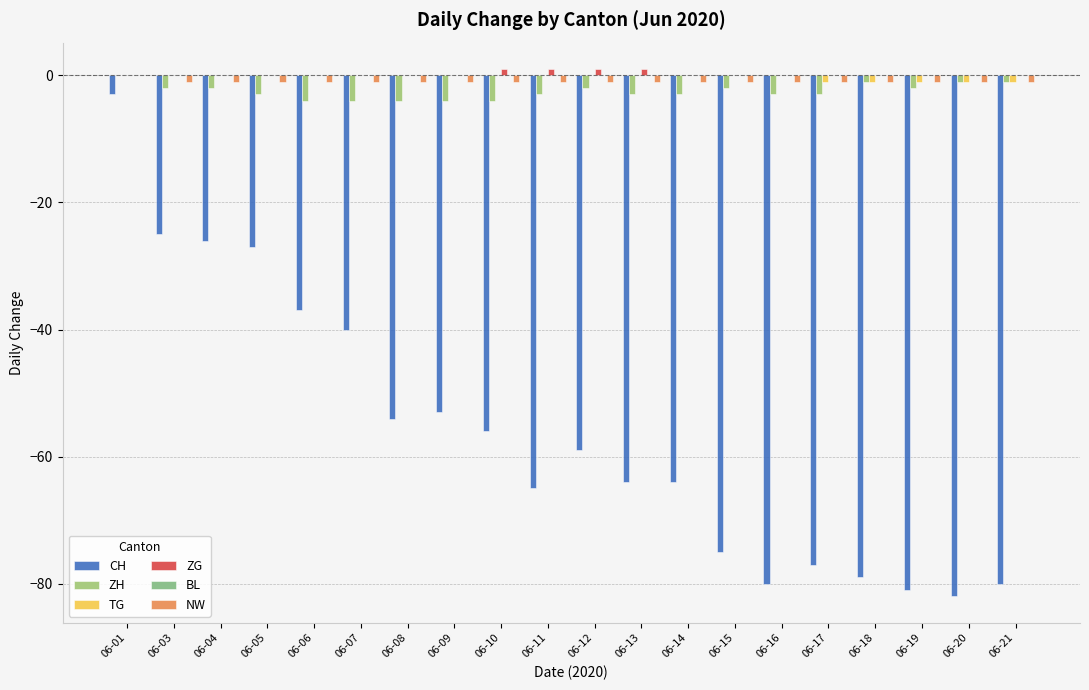

Between 06-05 and 06-17, which series saw the biggest shift?

CH